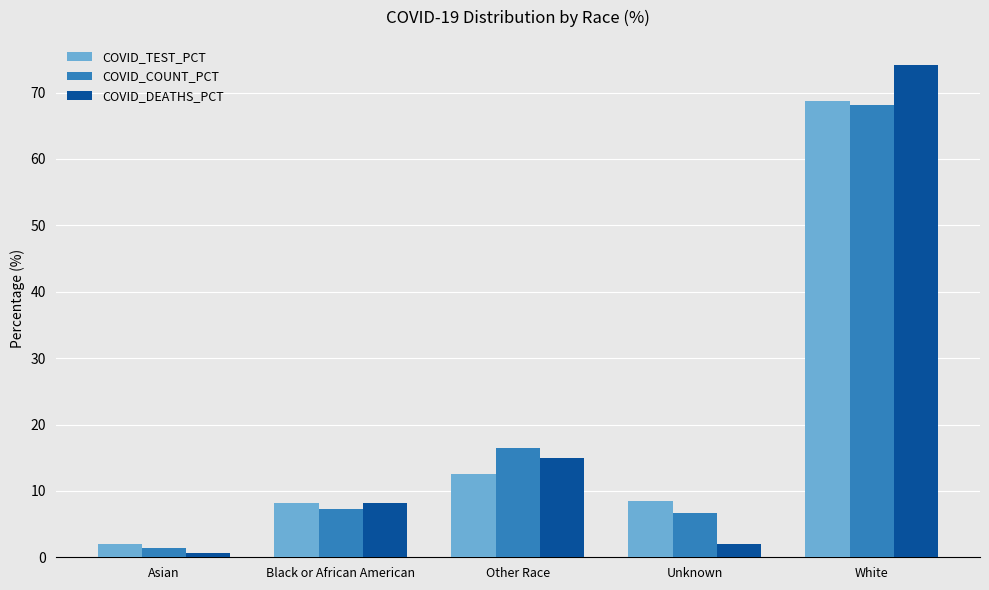

At which category does the chart reach its minimum across all series?

Asian